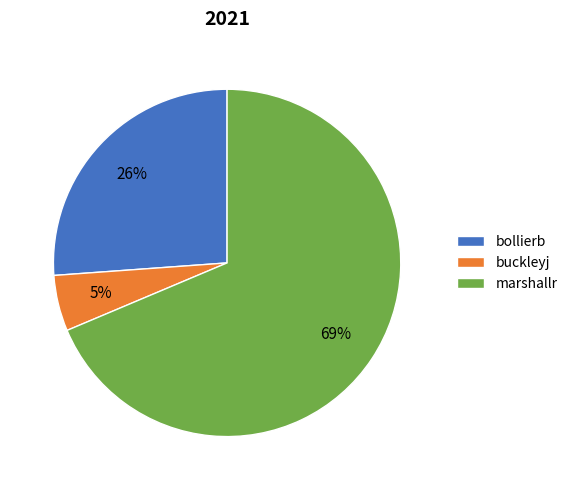

The buckleyj slice represents 5% of the pie. True or false?

True